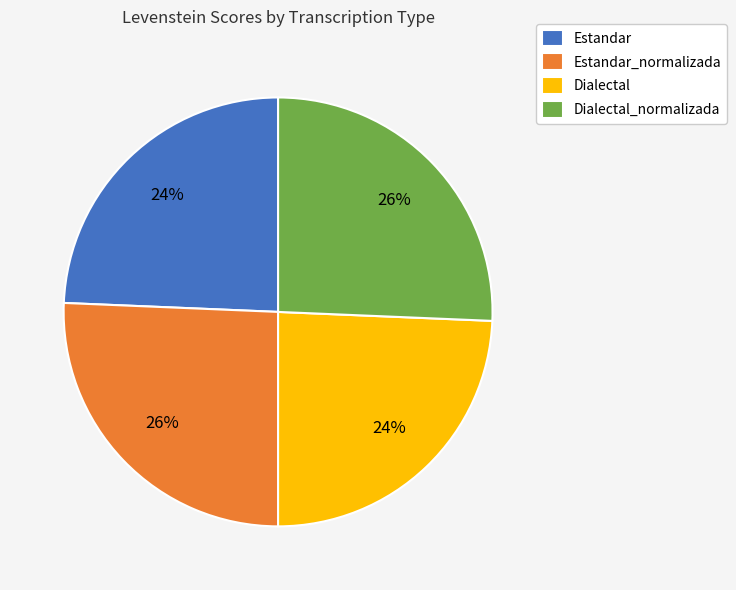

Does Dialectal account for over 50% of the chart?

No